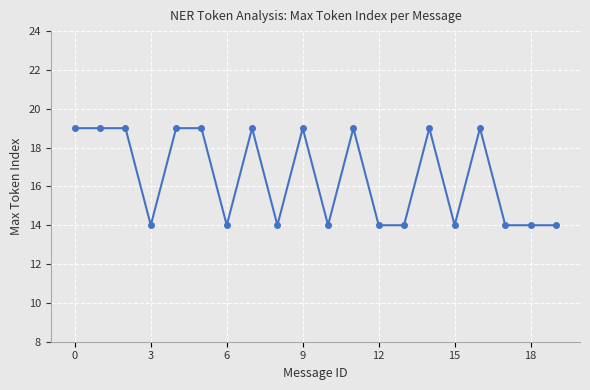

What is the value of the 19th point from the left?

14